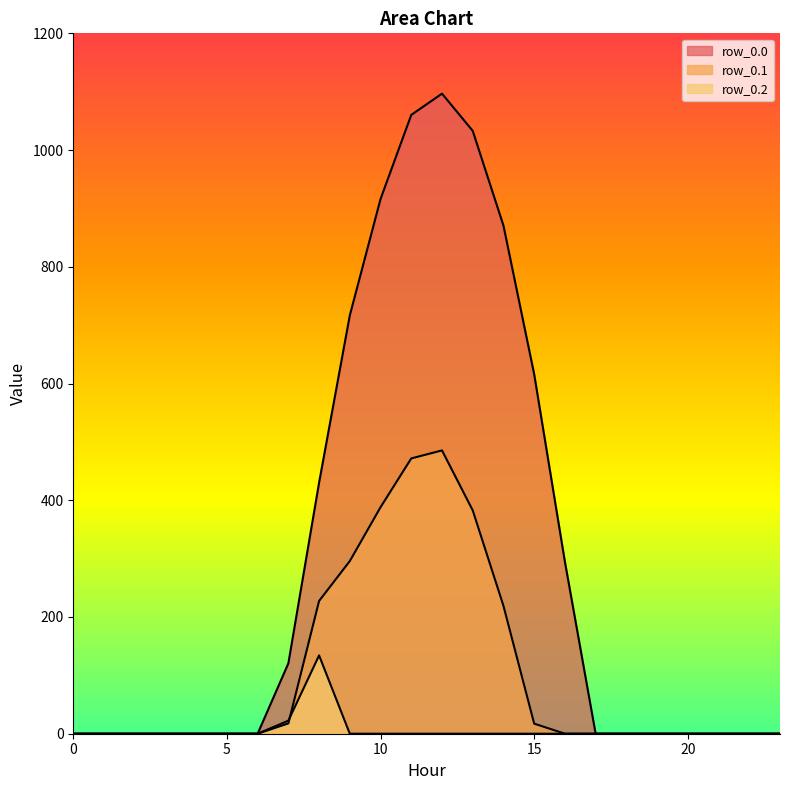

List the series in order of their overall mean, highest first.

row_0.0, row_0.1, row_0.2